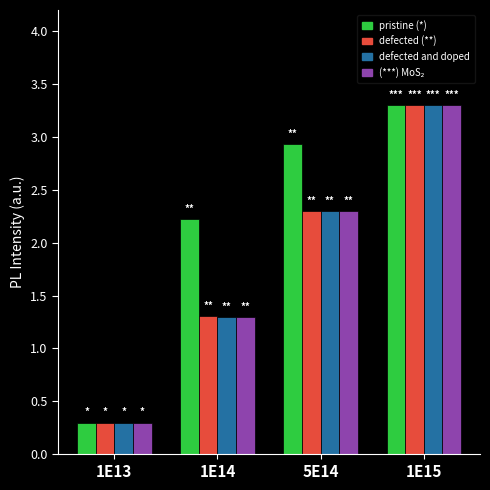

What is the total value across all series at 1E15?

13.2